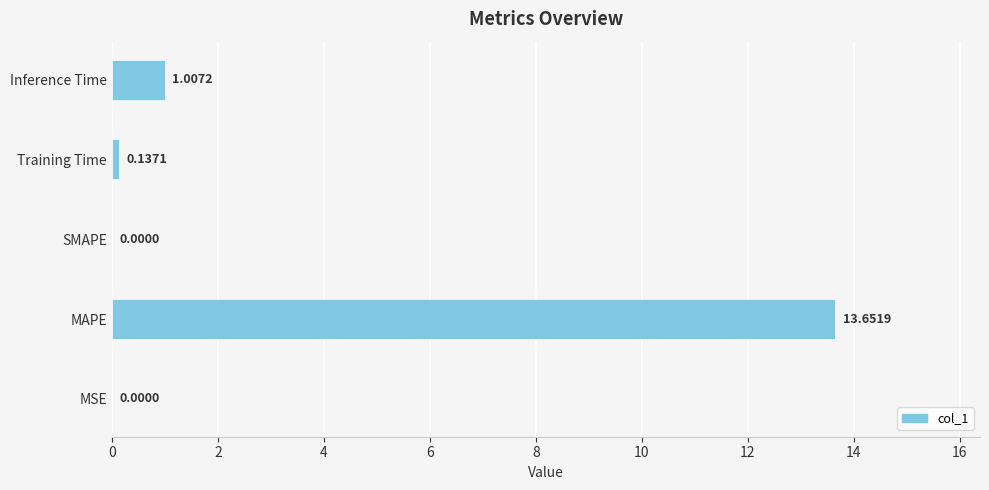

How many data points are above 0?

4